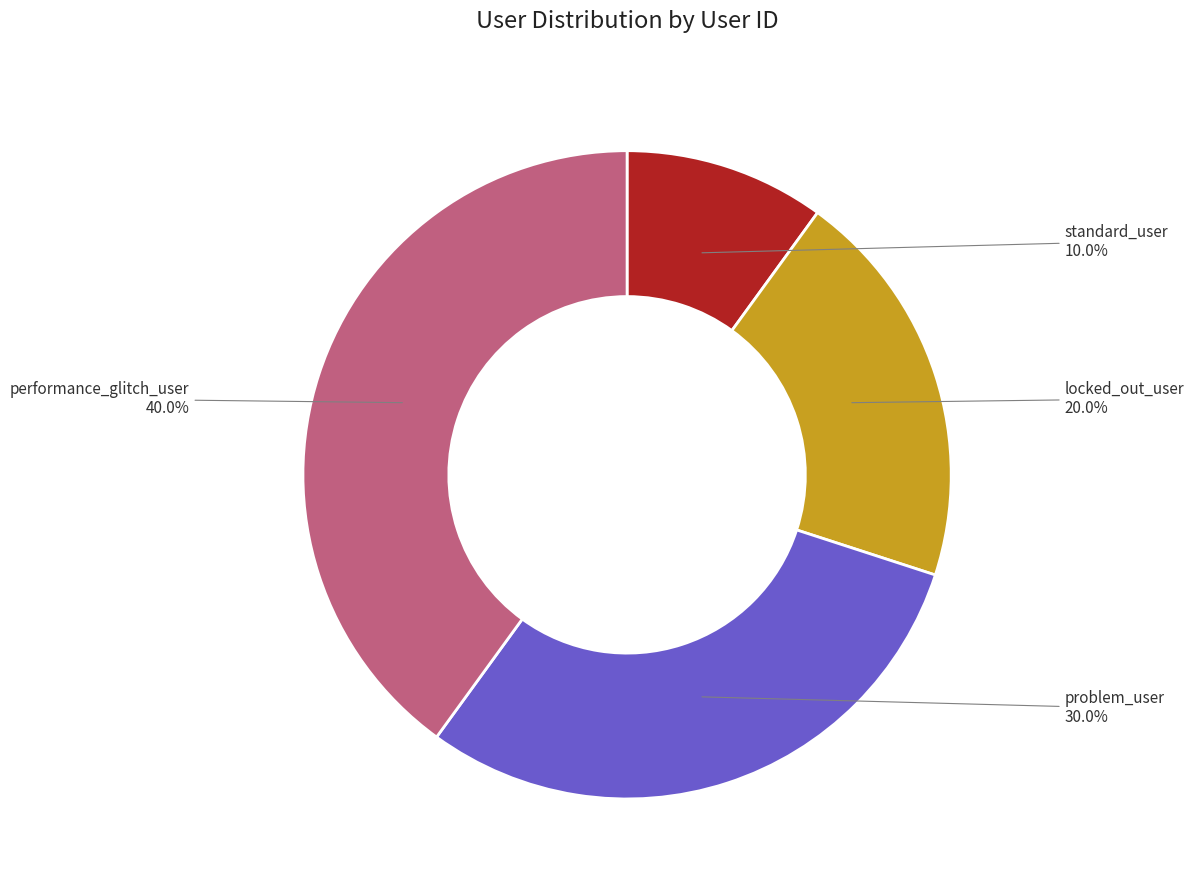

Is there a majority slice in this chart?

No